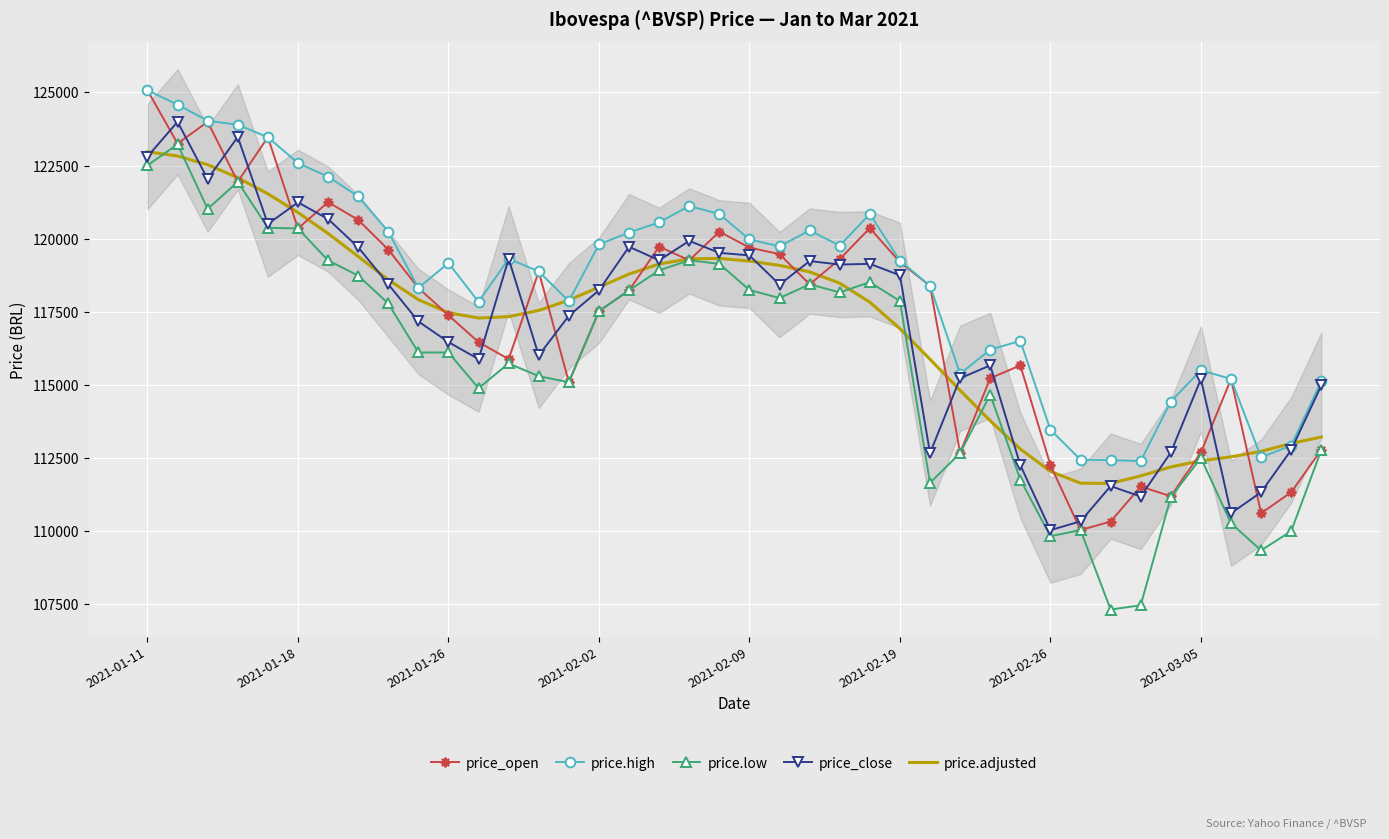

How many interior local peaks does the price_close series have?

11